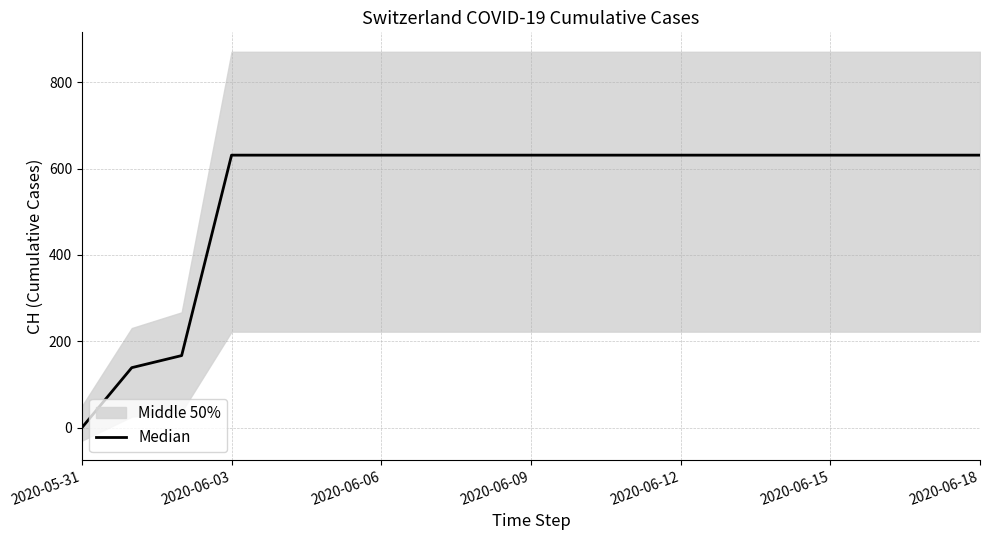

True or false: there are more than 2 points higher than both neighbors.

False